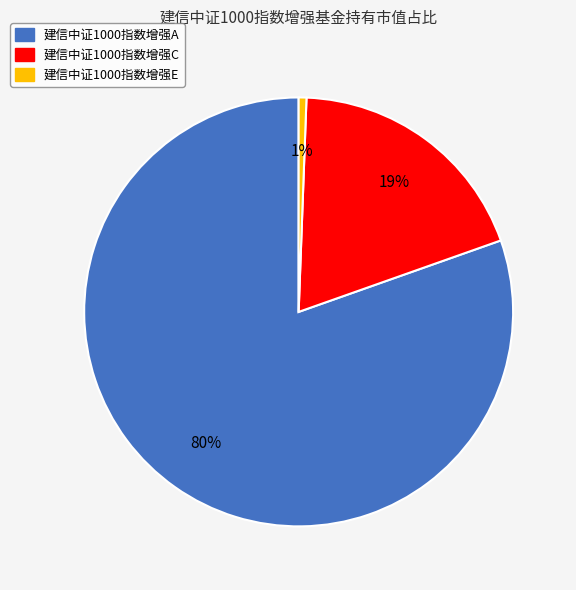

To the nearest percent, what portion does 建信中证1000指数增强C represent?

19%